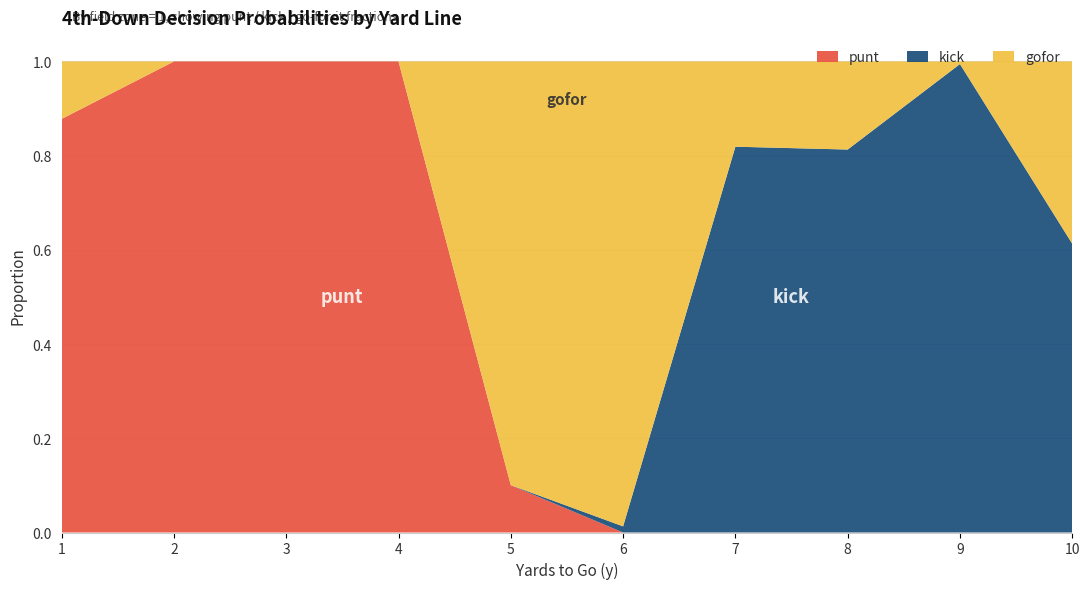

Reading right to left, list all the values displayed in this chart.

gofor: 0.4	0.0	0.2	0.2	1.0	0.9	0.0	0.0	0.0	0.1
kick: 0.6	1.0	0.8	0.8	0.0	0.0	0.0	0.0	0.0	0.0
punt: 0.0	0.0	0.0	0.0	0.0	0.1	1.0	1.0	1.0	0.9